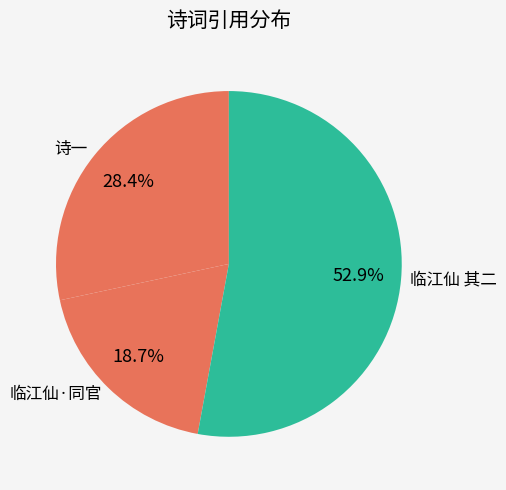

Rank the categories by value from lowest to highest.

临江仙·同官, 诗一, 临江仙 其二